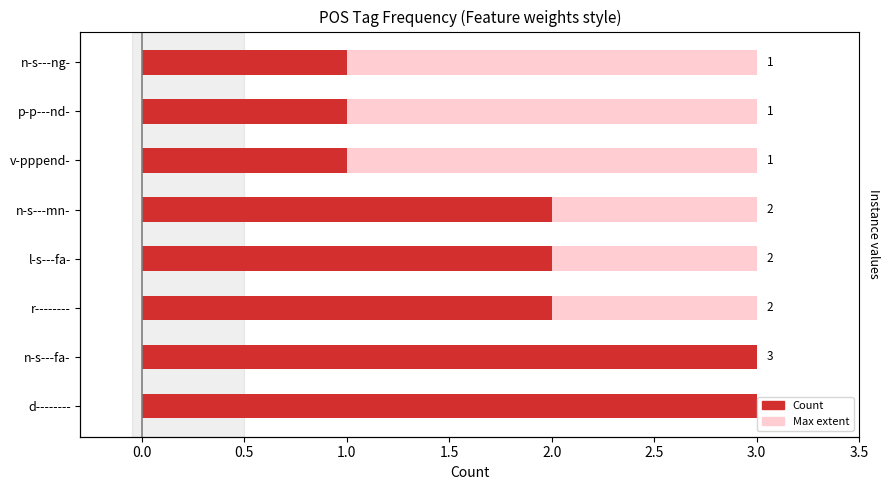

Between l-s---fa- and n-s---mn-, which is larger?

l-s---fa-